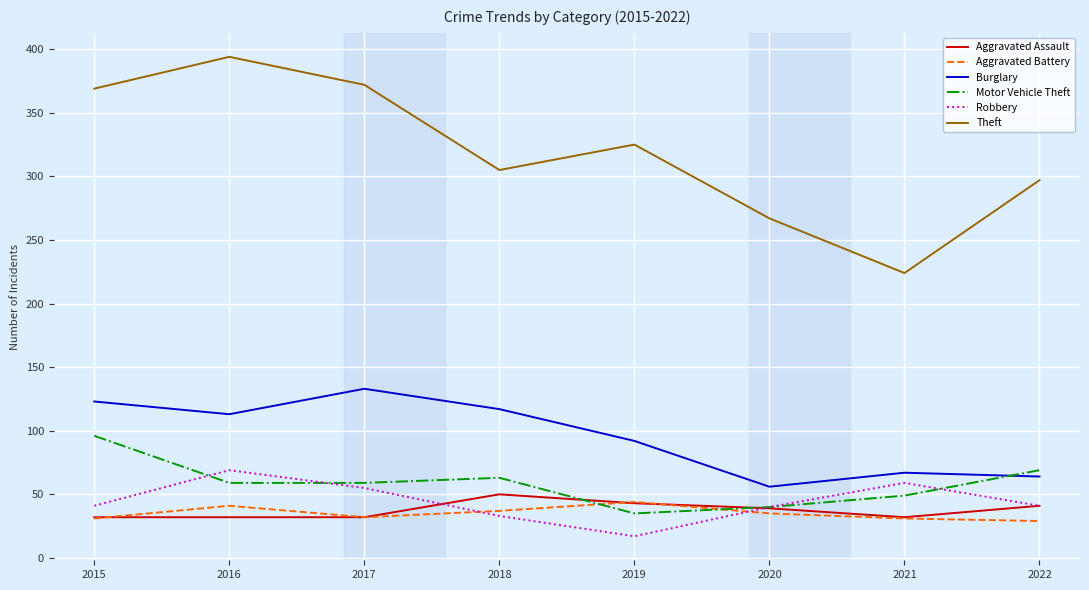

Read the Robbery value at 2019.

17